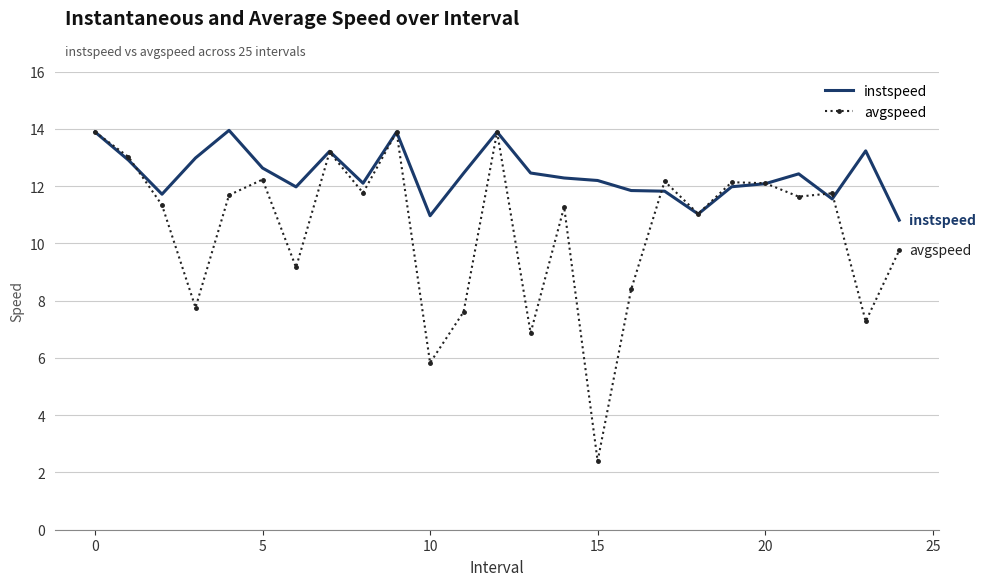

What is the minimum value for instspeed?

10.8